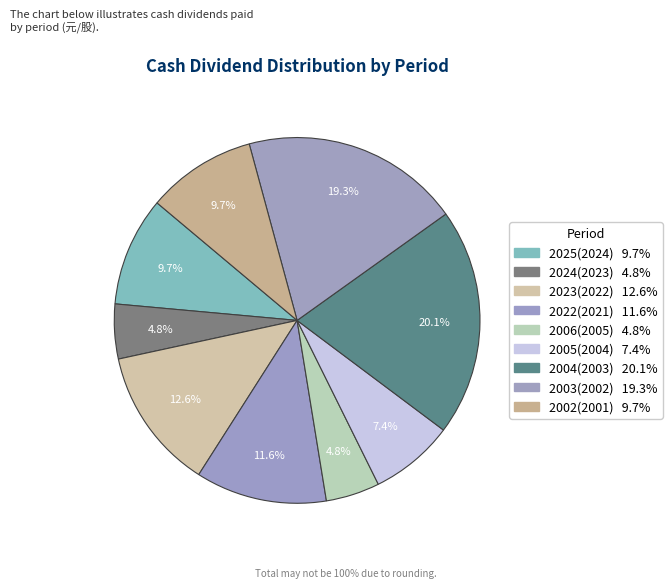

The 2025(2024) slice represents 10% of the pie. True or false?

True